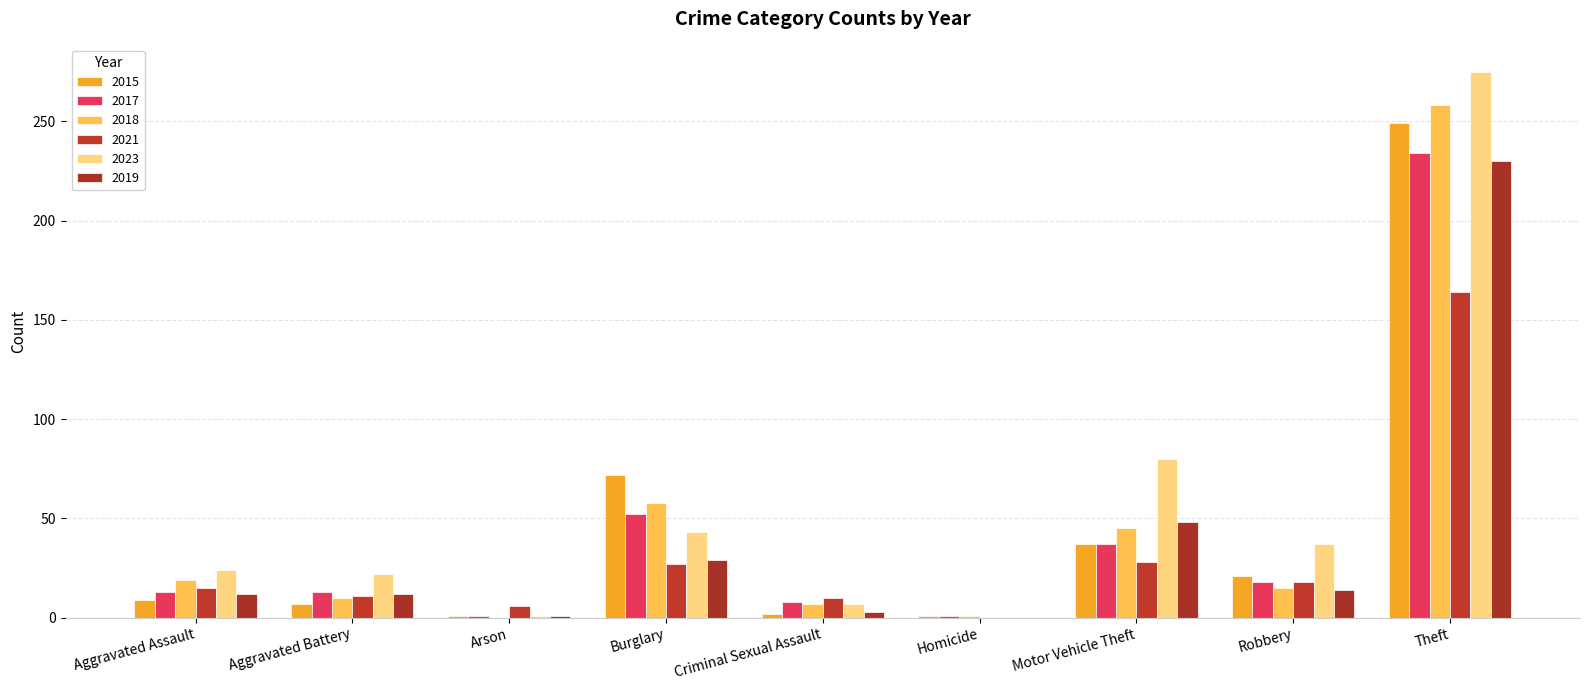

Count the number of categories in the chart.

9